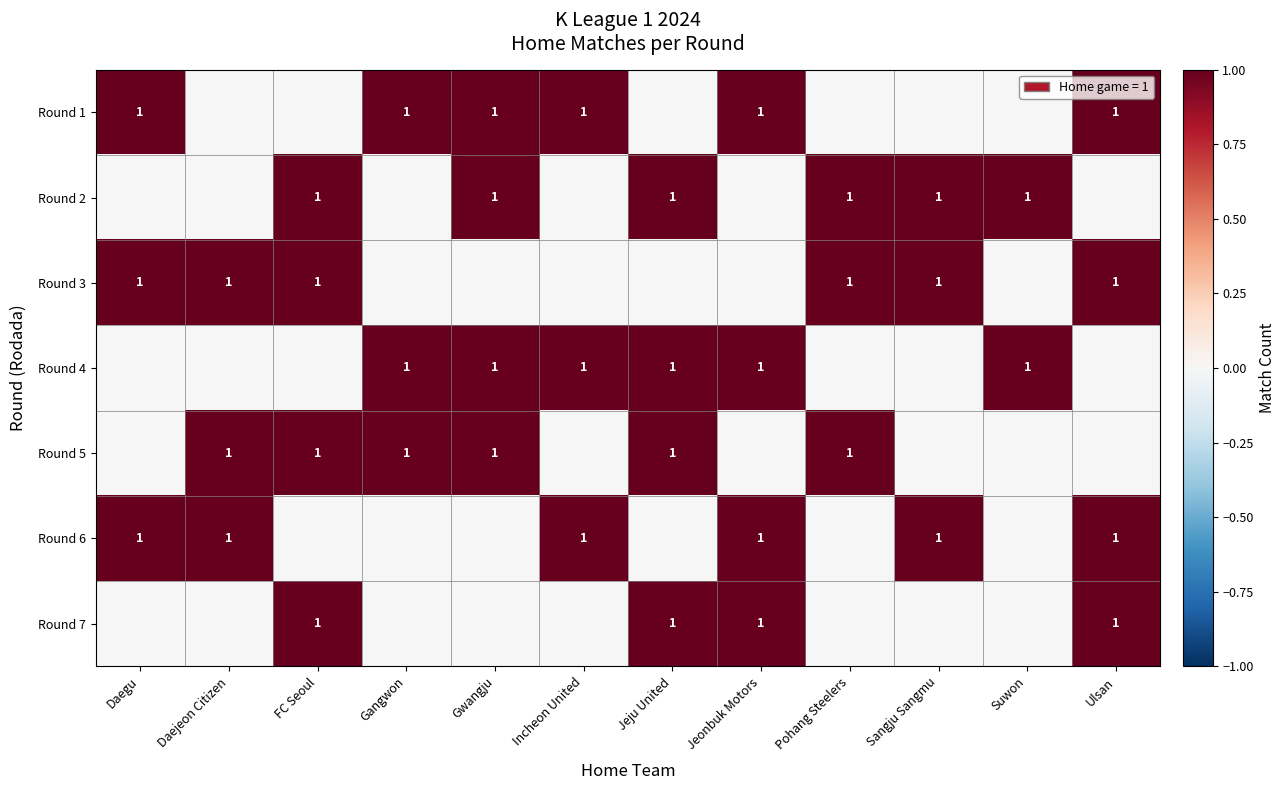

What is the spread (max minus min) of values at Daejeon Citizen?

1